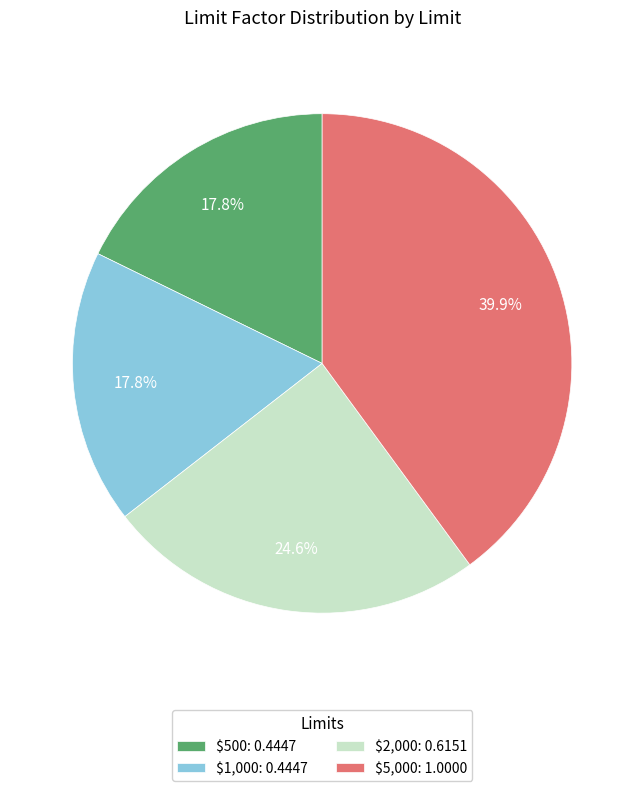

Is there any slice that represents more than half of the pie?

No